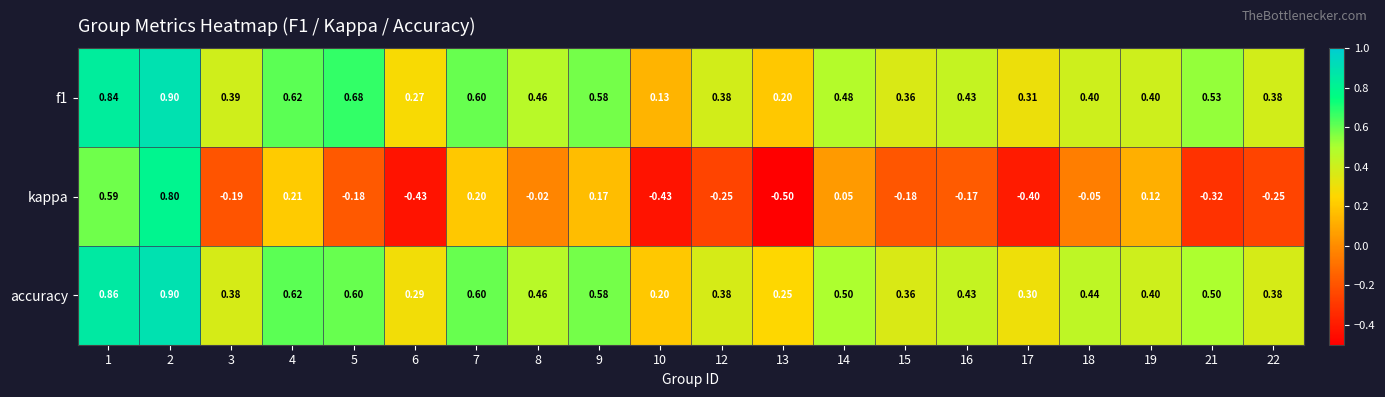

Which series has the largest total across all categories?

accuracy